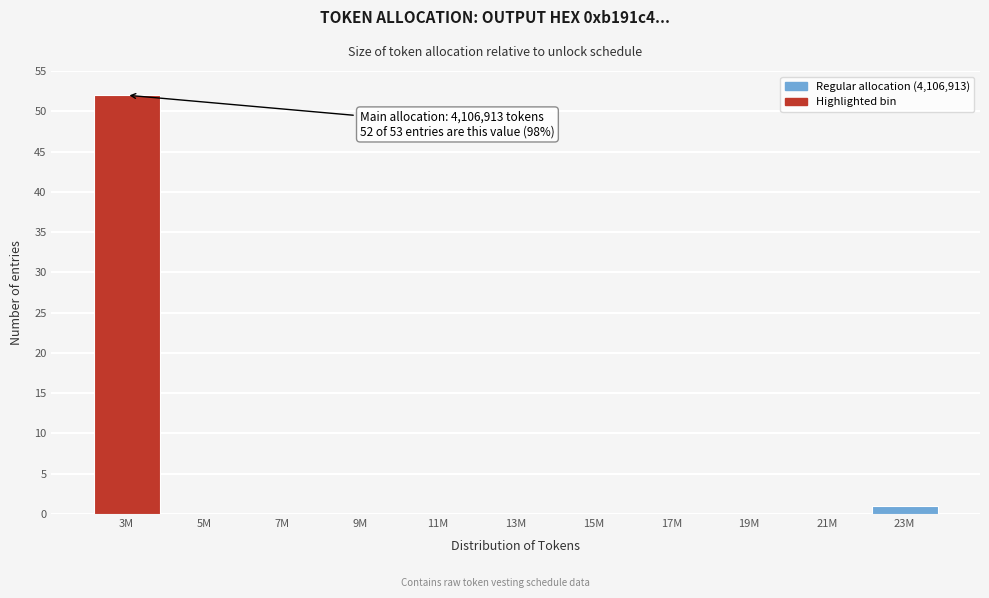

Reading left to right, list all the values displayed in this chart.

3M=52	5M=0	7M=0	9M=0	11M=0	13M=0	15M=0	17M=0	19M=0	21M=0	23M=1